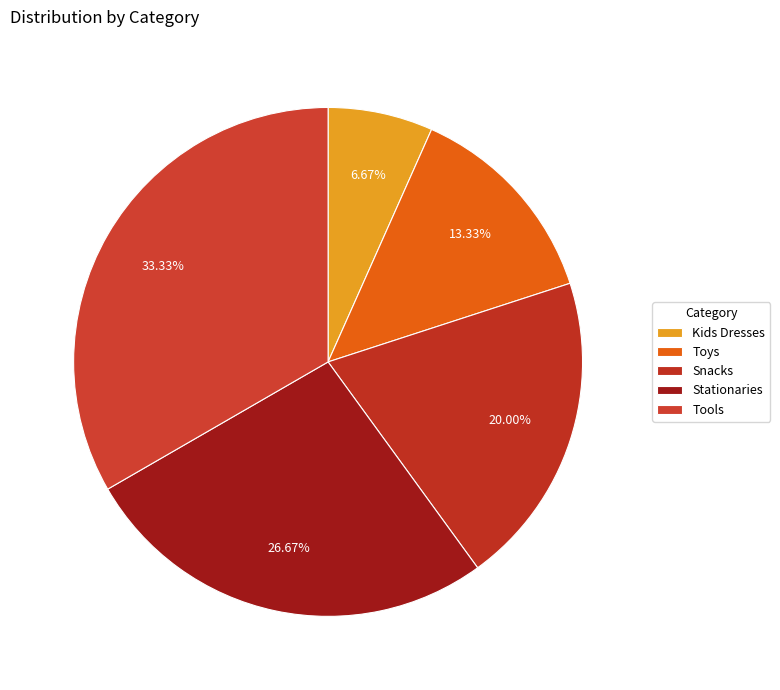

To the nearest percent, what is the average slice percentage?

20%